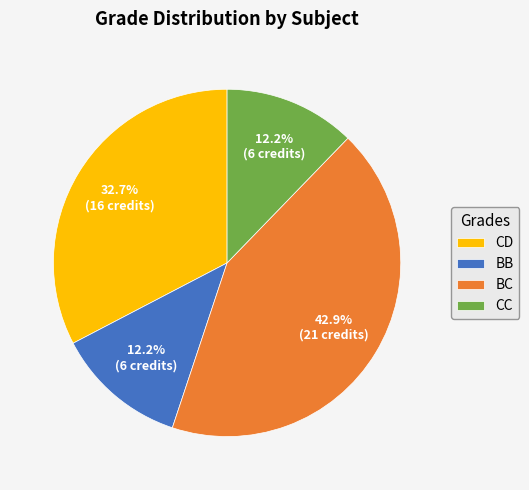

What percentage is NOT represented by CD?

67.3%